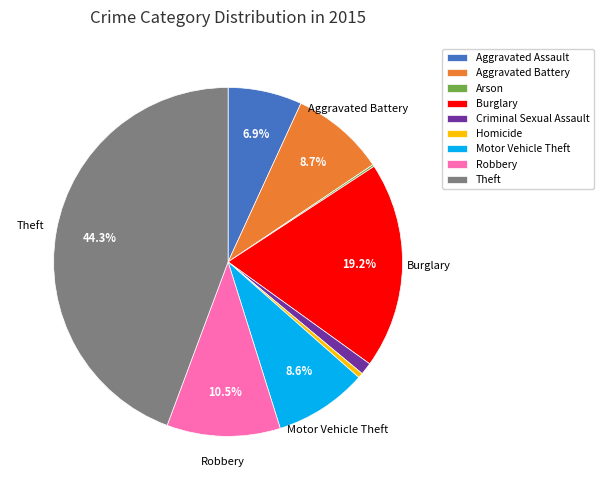

What is the total percentage of Aggravated Battery and Robbery?

19.2%